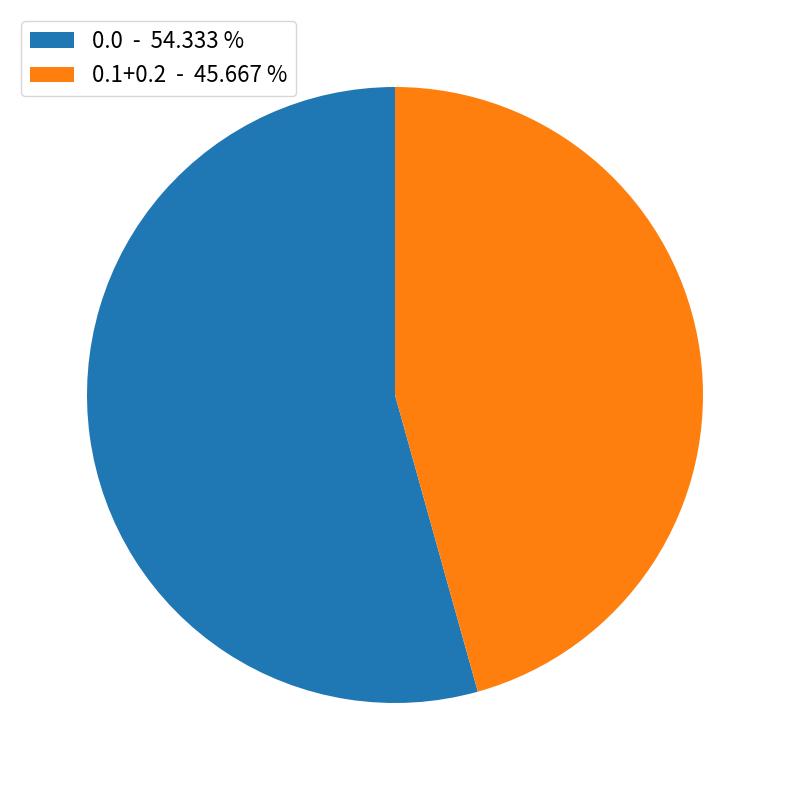

How many segments does this pie chart have?

2